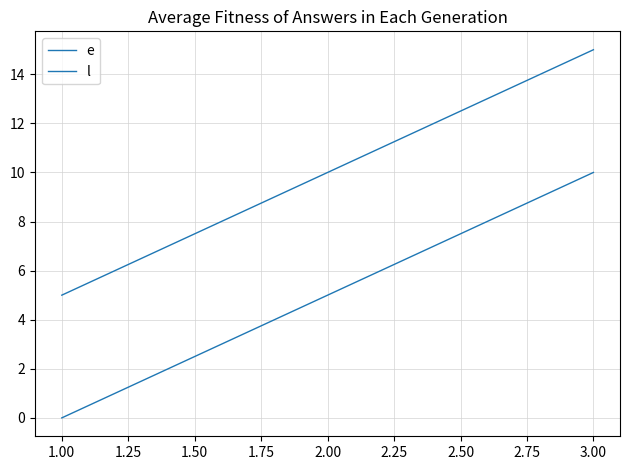

How many series are shown in this chart?

2